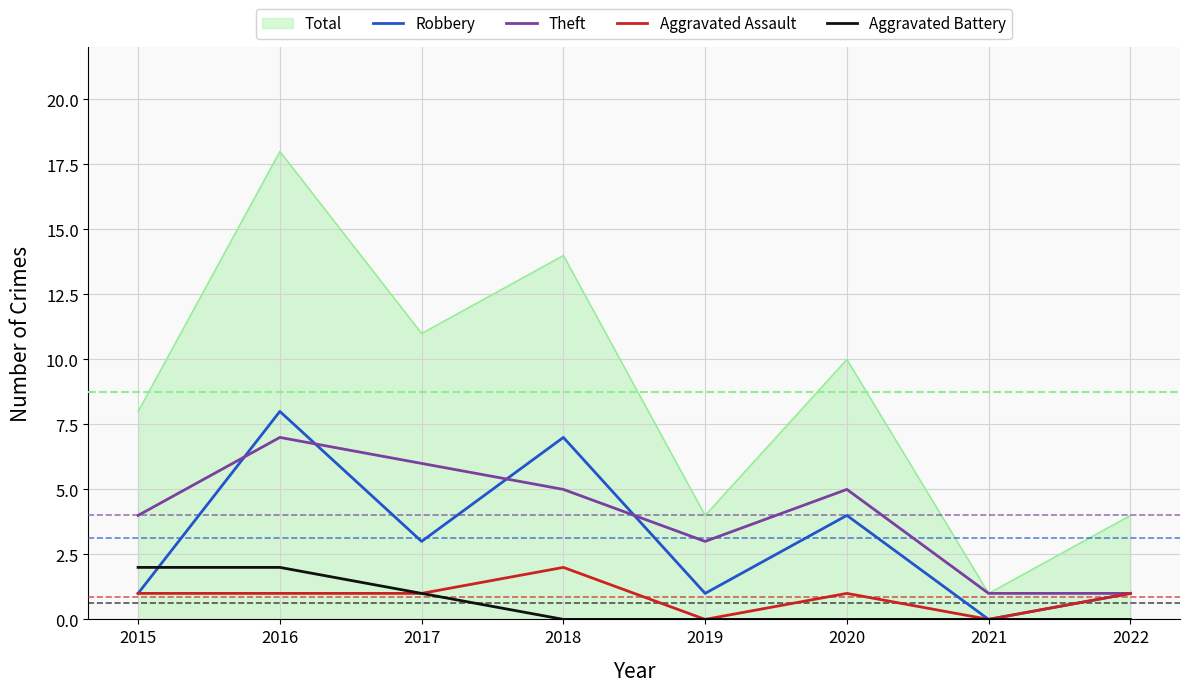

Is the value of Aggravated Battery at 2015 greater than the value of Theft at 2016?

No